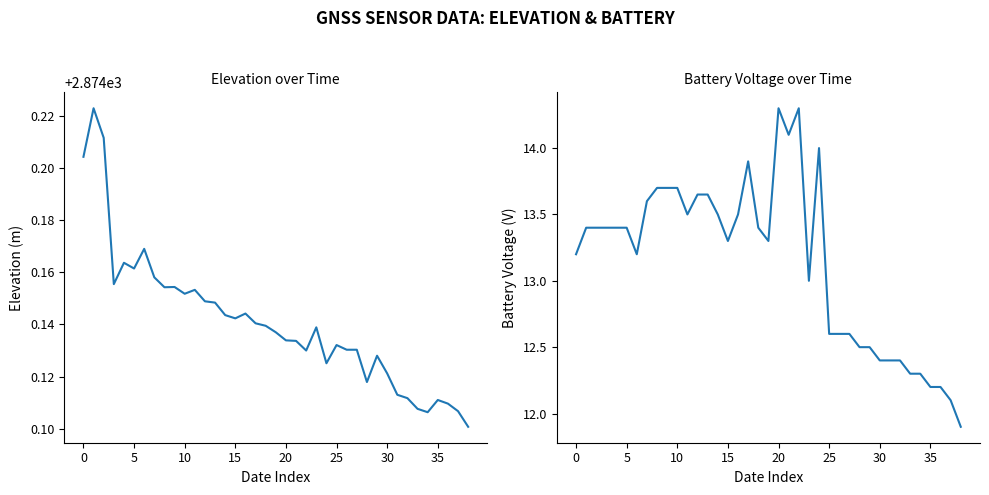

True or false: VBat and Elevation cross at least once.

False